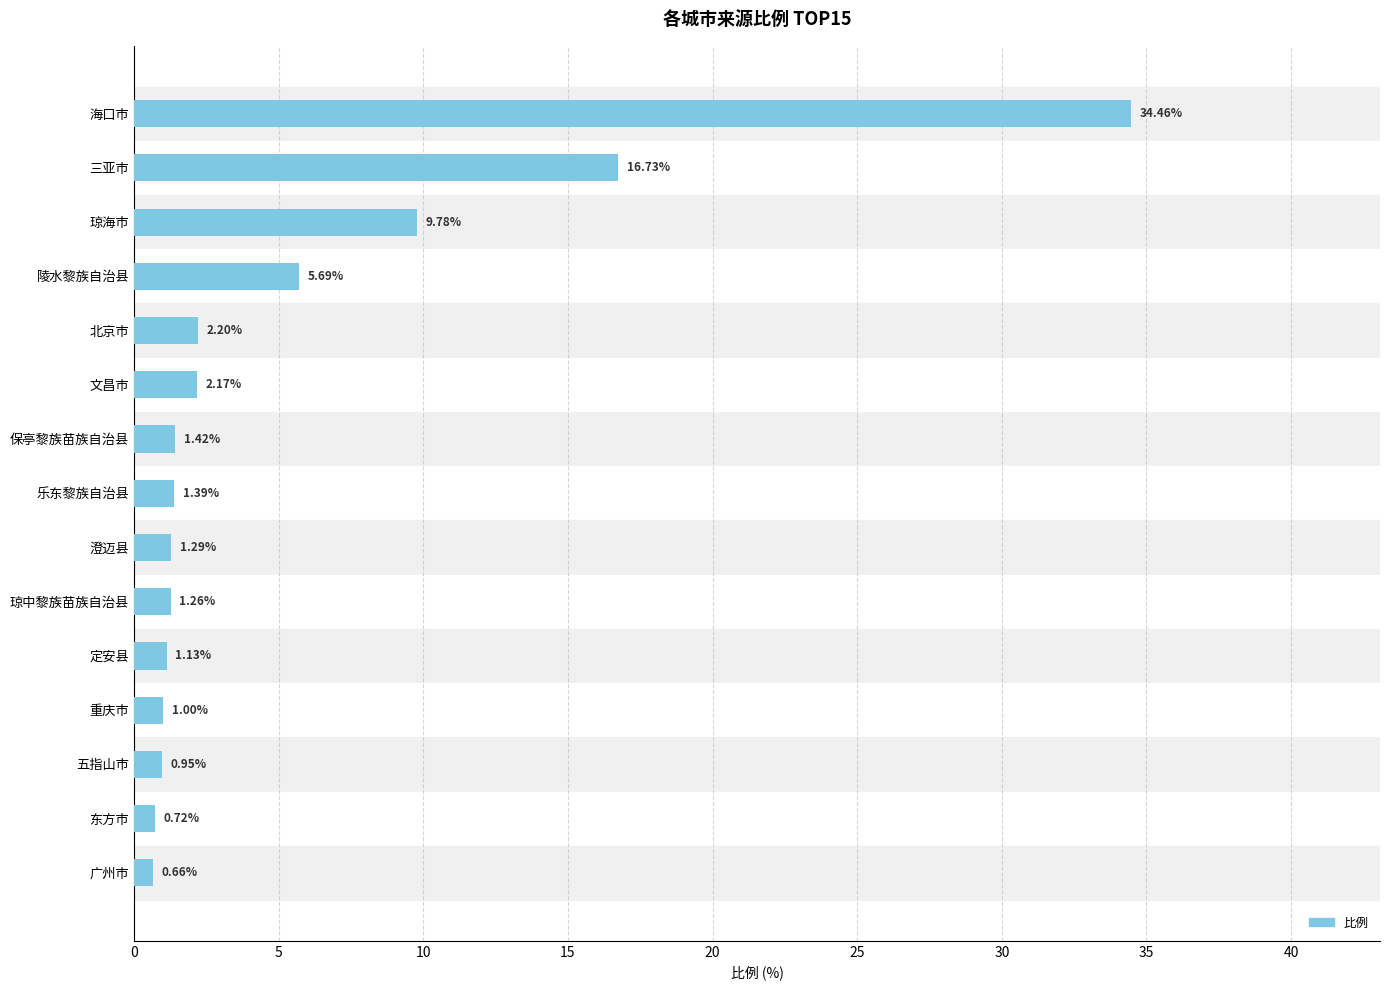

Which label corresponds to the smallest value in the chart?

广州市